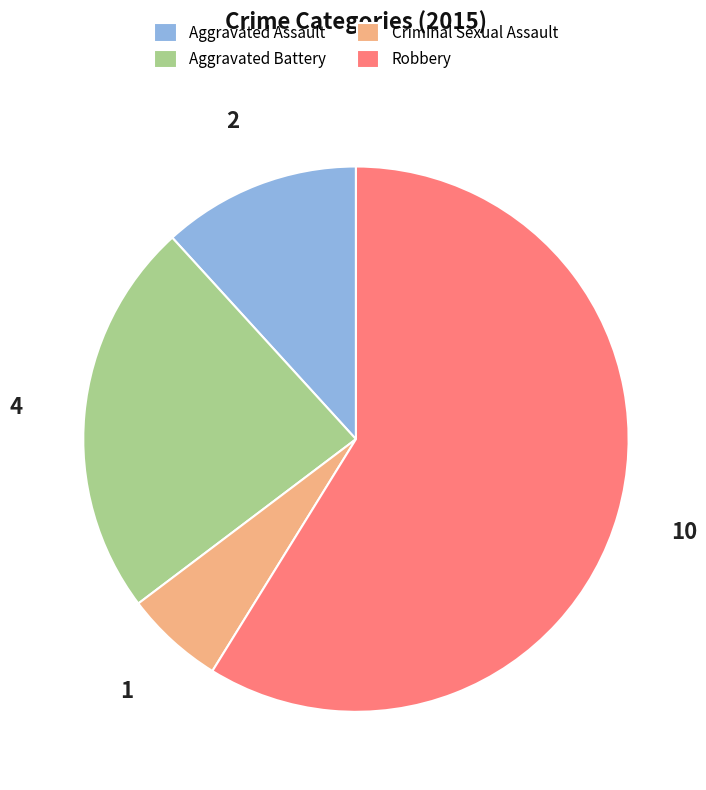

Count the number of slices in the pie.

4